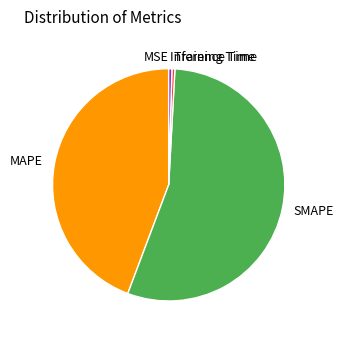

What is the largest slice in the pie chart?

SMAPE